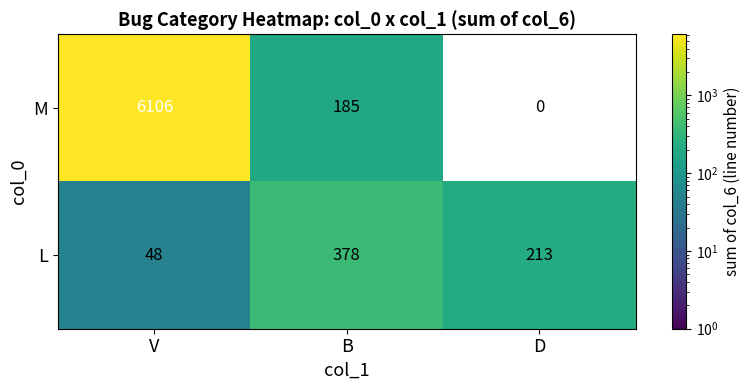

At how many categories does at least one series exceed 3617?

1